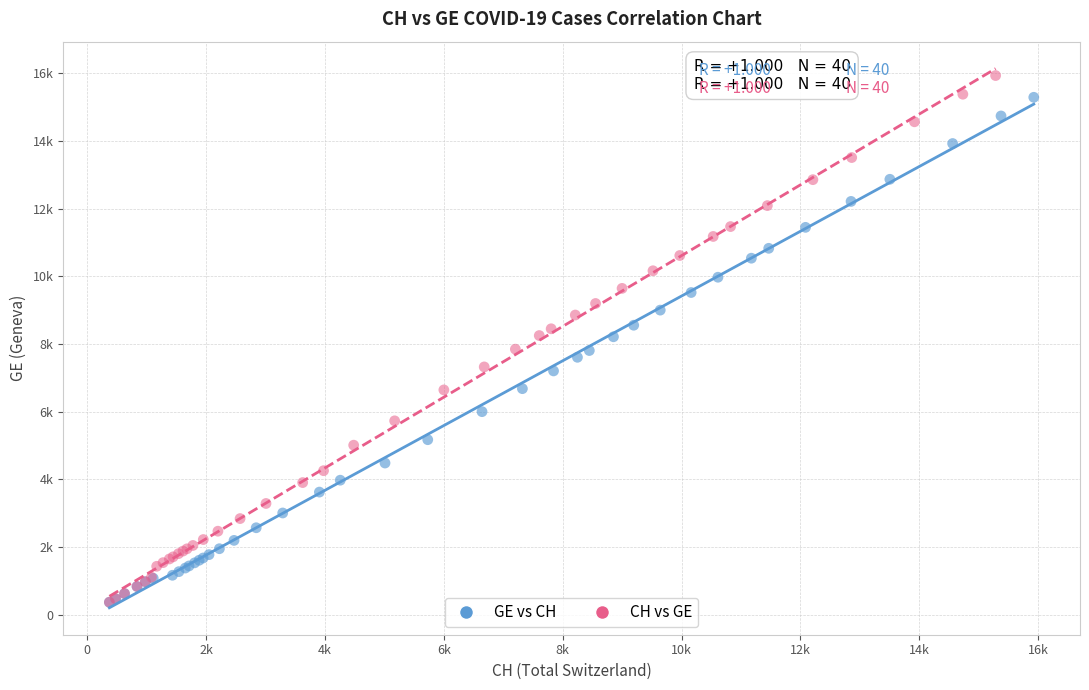

Which series has the largest Y range (max minus min)?

CH vs GE